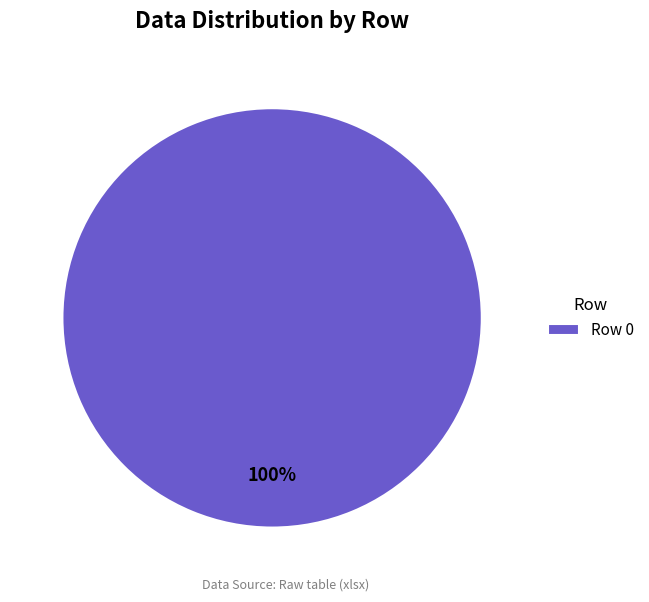

Is it true that Row 0 is 100% of the pie?

True